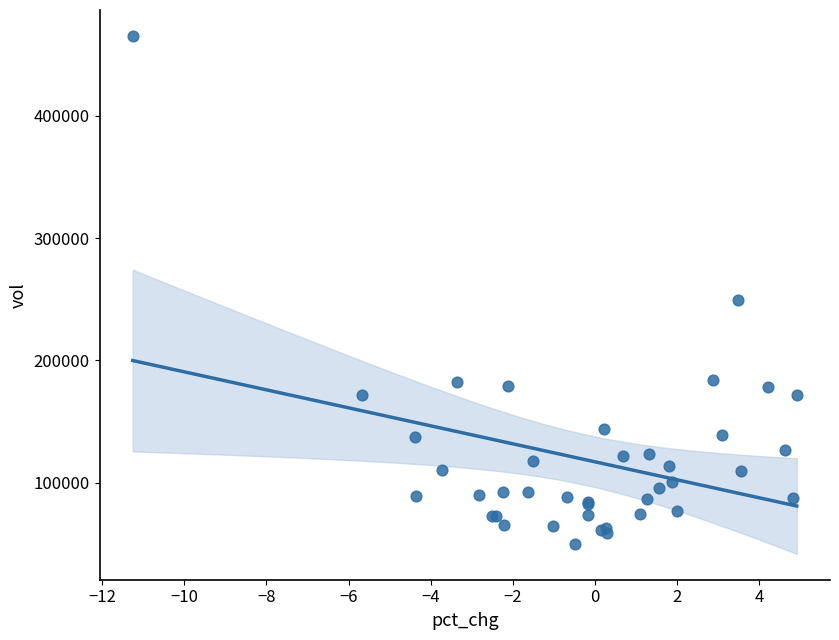

What Y value in the scatter plot is closest to 257466?

249296.3